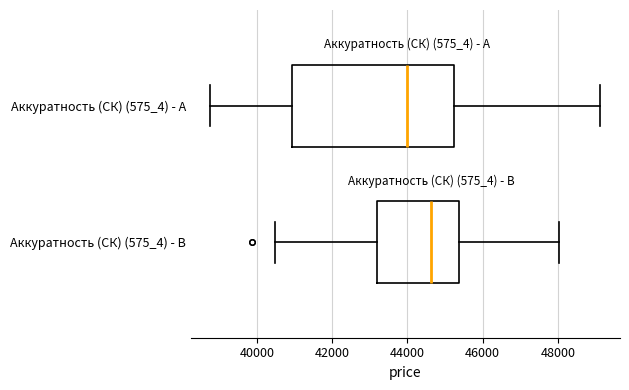

Where is the left edge of the box for Аккуратность (СК) (575_4) - A on the x-axis? The values are not printed on the chart, so give them approximately, as read against the axis.

41000